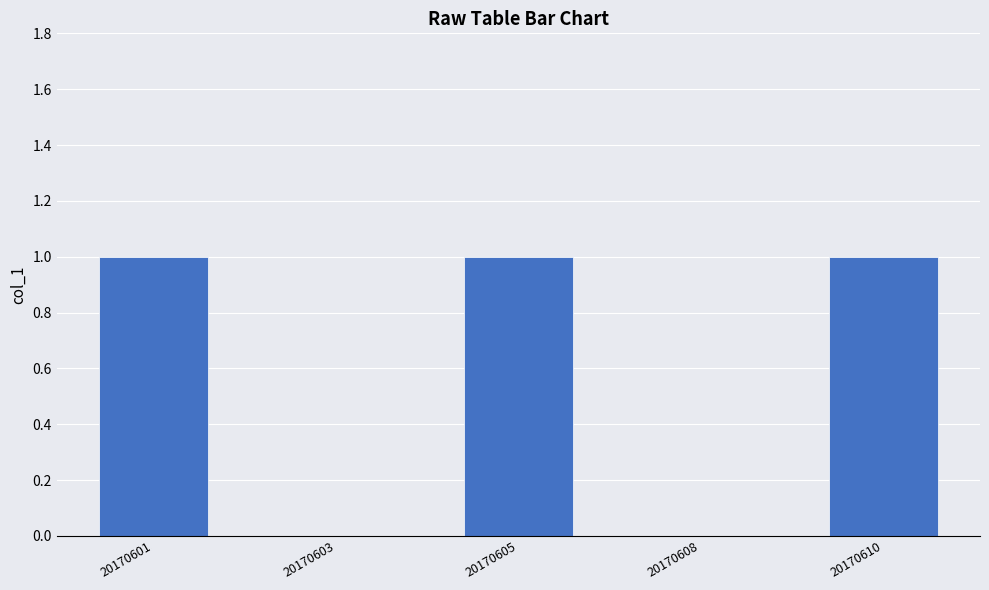

What is the average value?

1